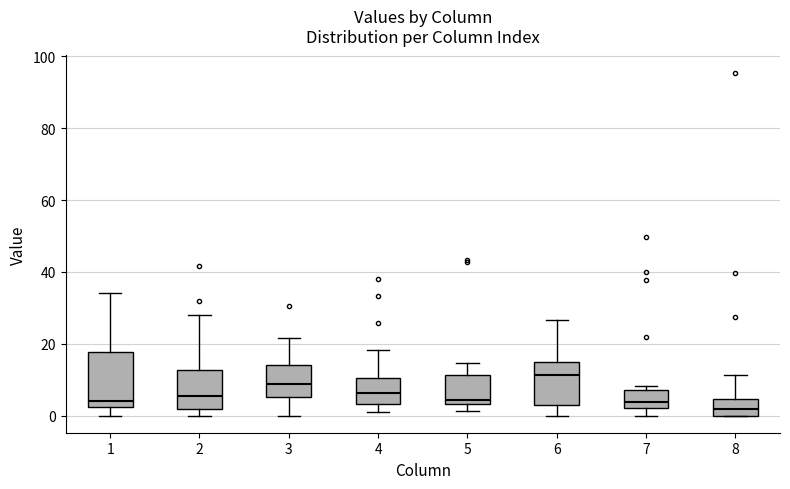

Reading left to right, read every box against the y-axis: the position of its median line, the range the box covers, and the ends of its whiskers. The values are not printed on the chart, so give them approximately, as read against the axis.

1: median 4, box 2 to 18, whiskers 0 to 34
2: median 6, box 2 to 12, whiskers 0 to 28
3: median 8, box 6 to 14, whiskers 0 to 22
4: median 6, box 4 to 10, whiskers 2 to 18
5: median 4 (just above the box's lower edge), box 4 to 12, whiskers 2 to 14
6: median 12, box 4 to 16, whiskers 0 to 26
7: median 4, box 2 to 8, whiskers 0 to 8 (just above the box's upper edge)
8: median 2, box 0 to 4, whiskers 0 to 12